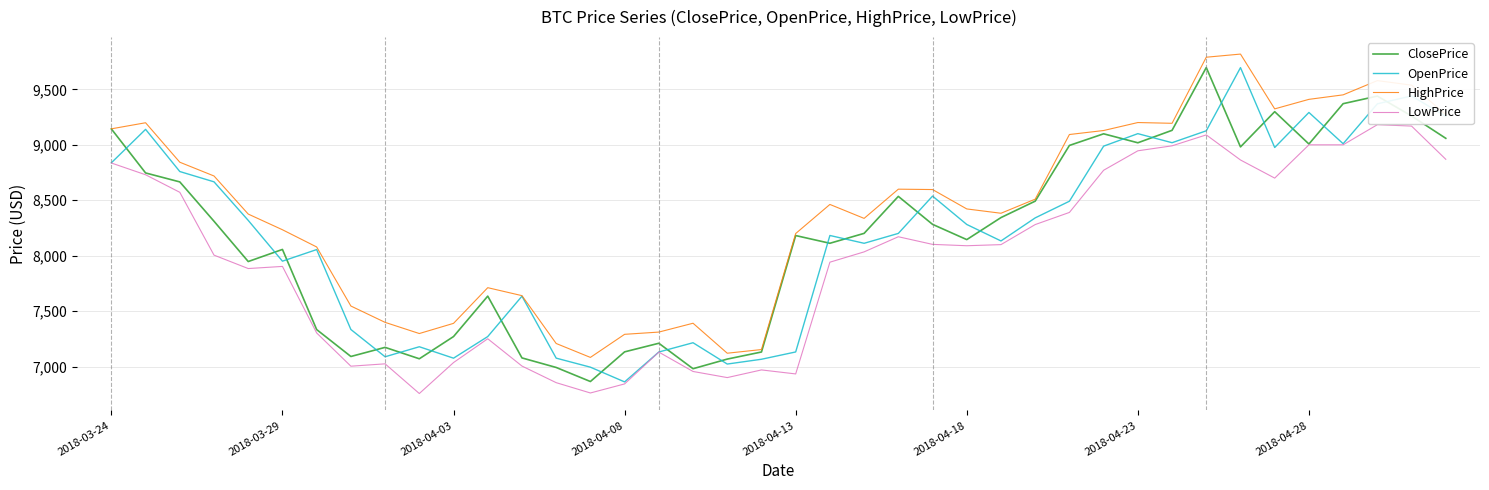

Which series has the largest total across all categories?

HighPrice